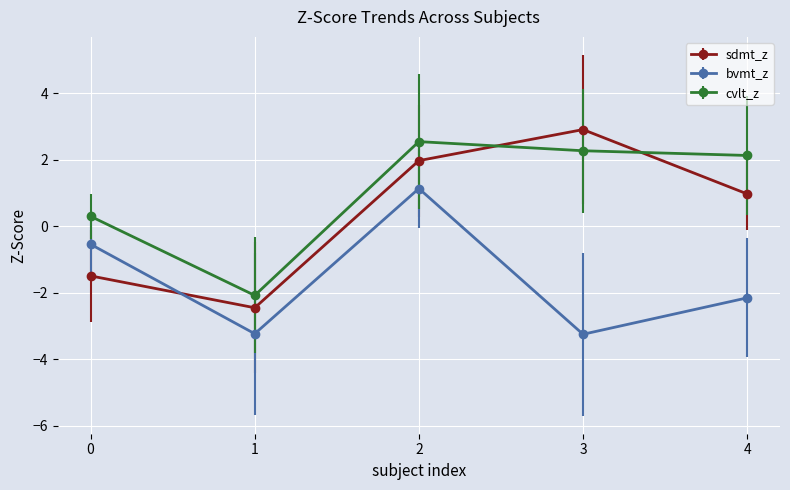

What is the average value of the cvlt_z series?

1.0